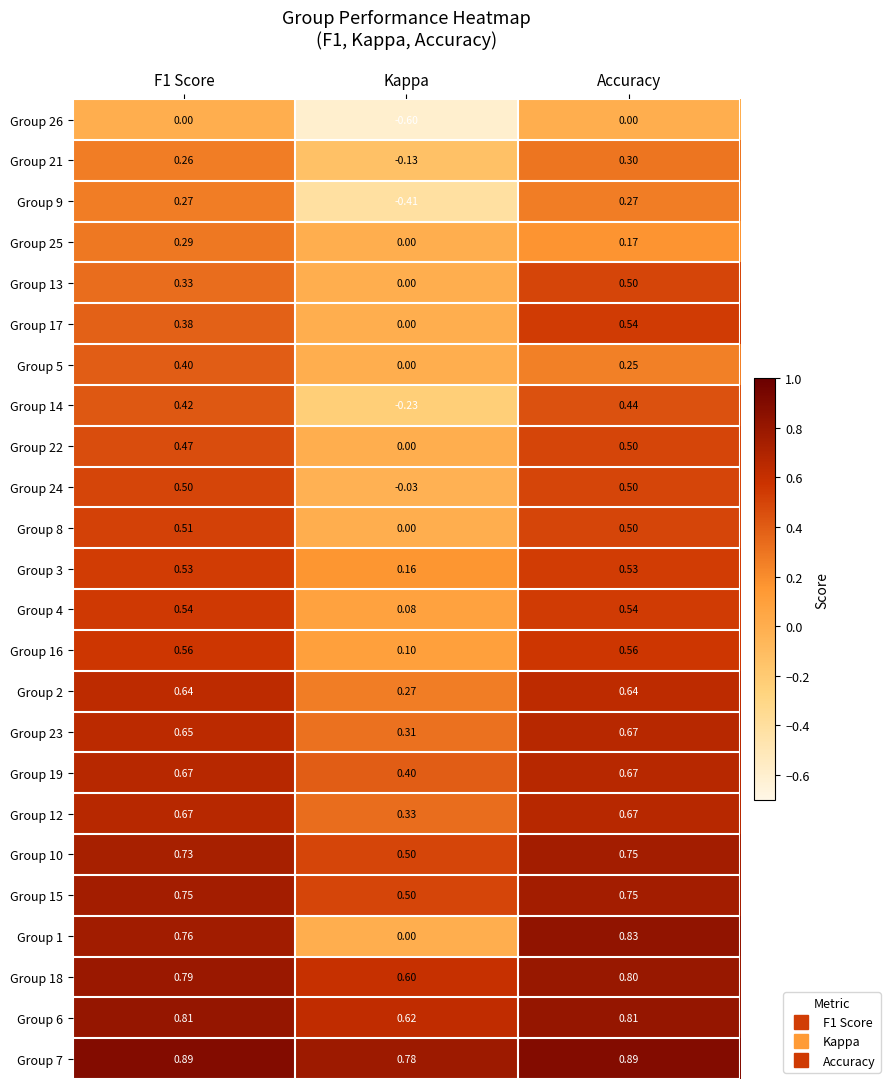

At which label is Group 24 closest to 0?

Kappa